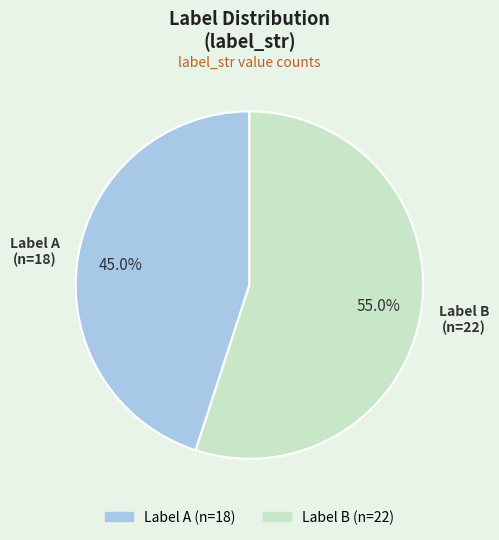

Is there any slice that represents more than half of the pie?

Yes